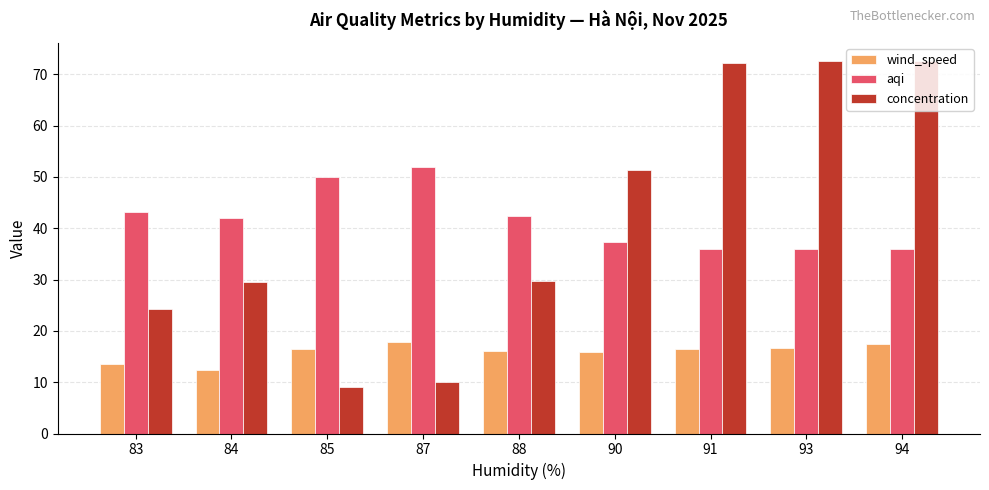

How many series are shown in this chart?

3